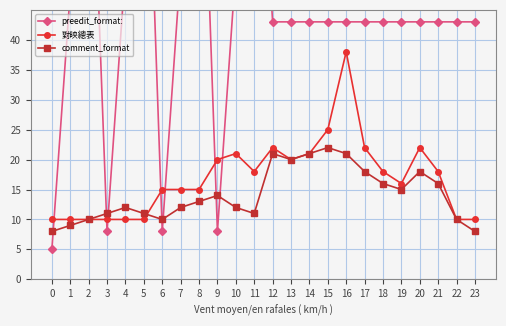

How many lines are shown in the chart?

3